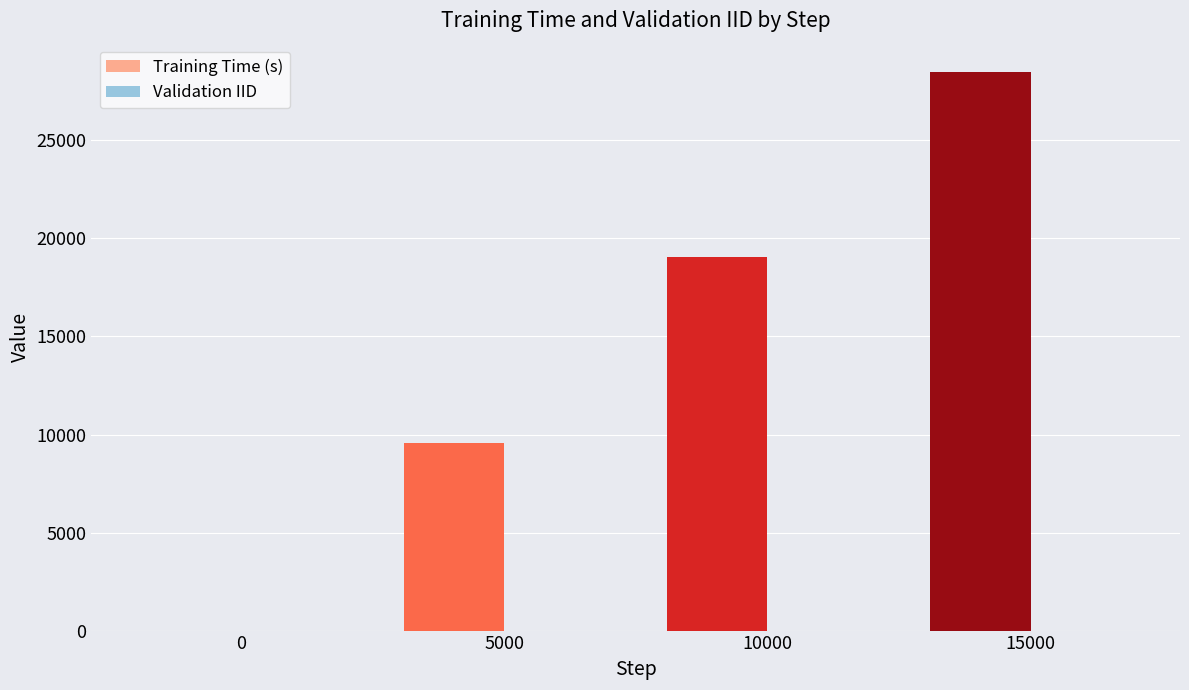

Which series changed the most between 5000 and 10000?

Training Time (s)